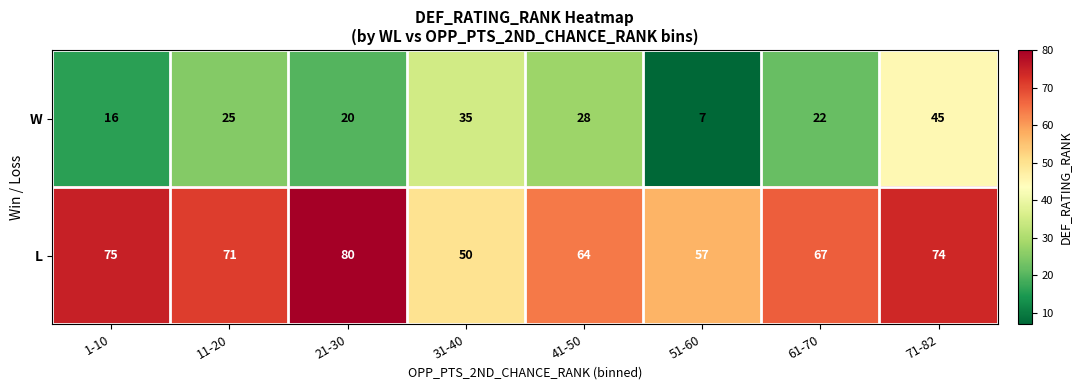

Reading left to right, list all the values displayed in this chart.

W: 16	25	20	35	28	7	22	45
L: 75	71	80	50	64	57	67	74